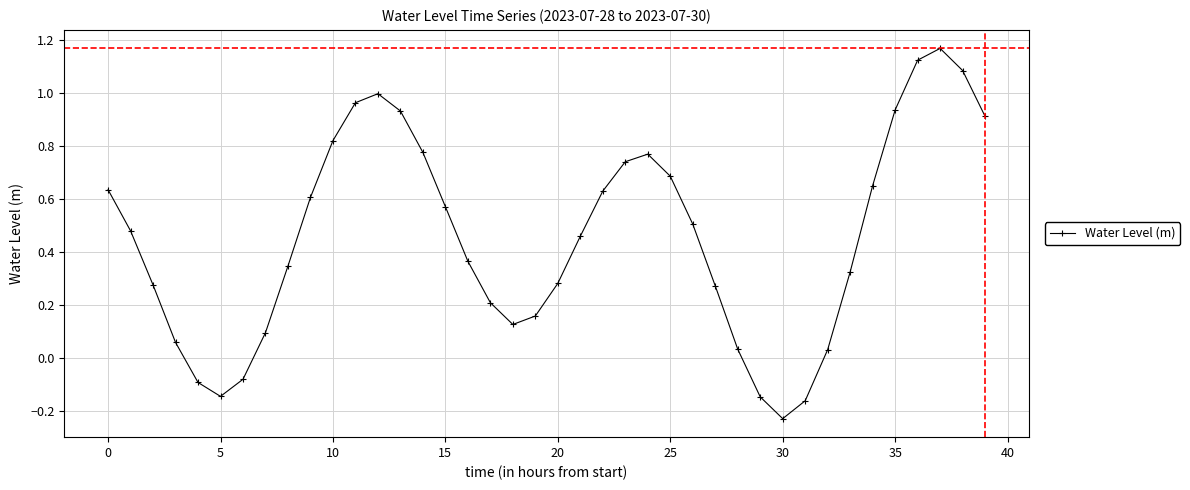

True or false: the data has more than 2 interior local peaks.

True